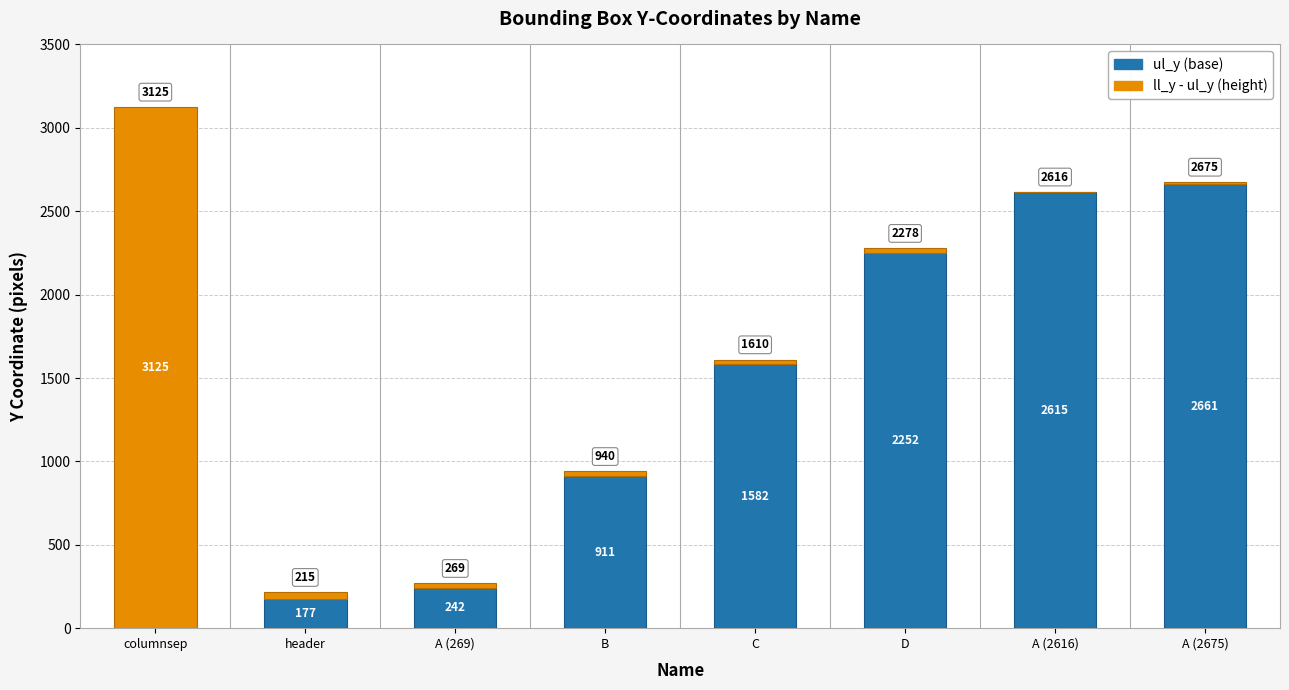

What is the total value across all series at D?

2278